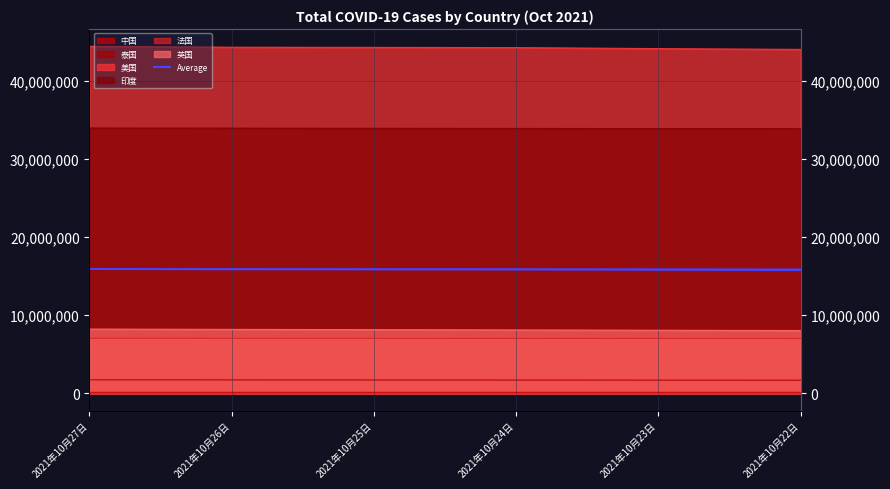

Is it true that the value at 2021年10月22日 is 21096863.0?

False